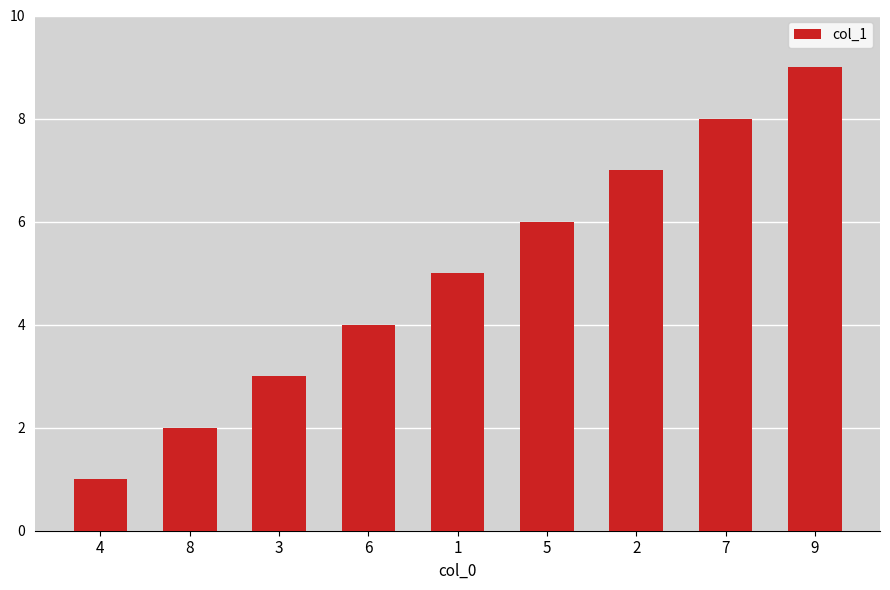

What is the difference between the maximum and minimum values?

8